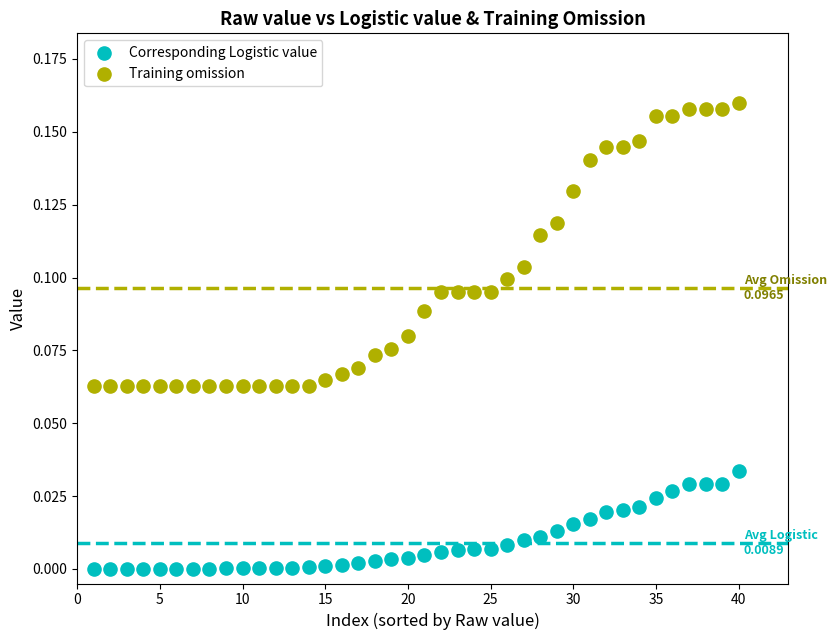

Across all data points, what is the range of X values (max minus min)?

39.0